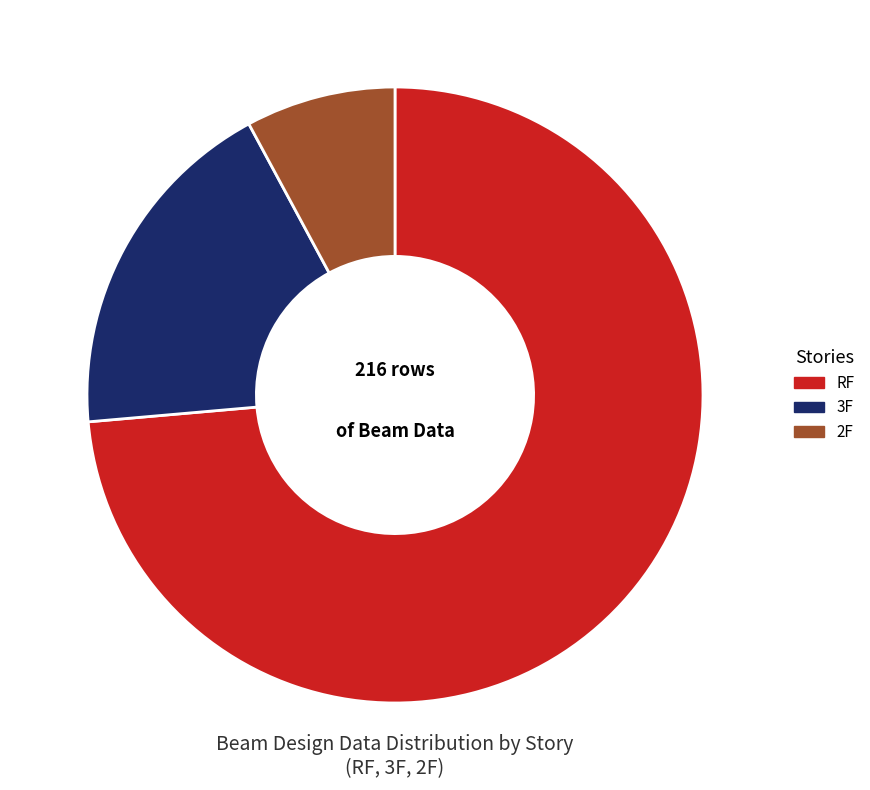

How many segments does this pie chart have?

3